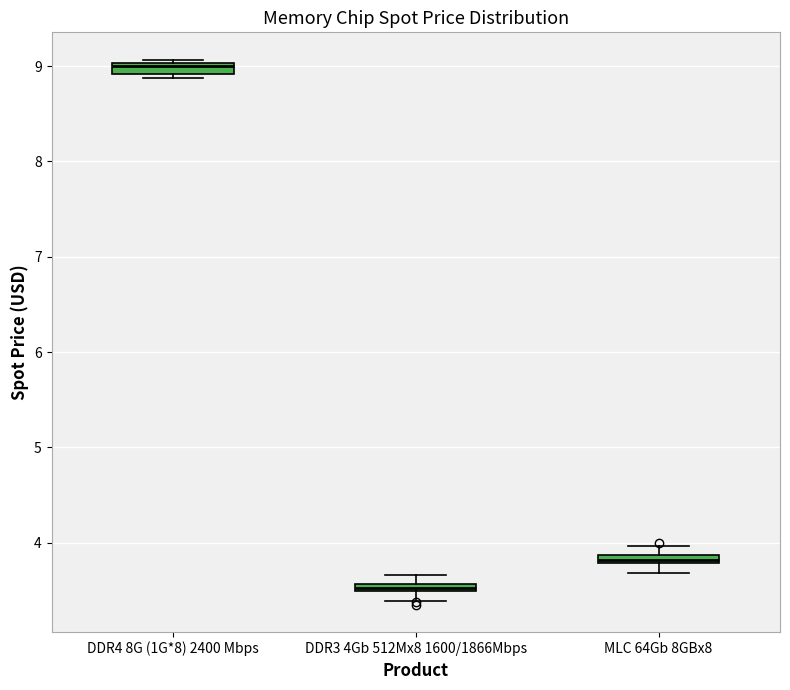

Where is the lower edge of the box for MLC 64Gb 8GBx8 on the y-axis? The values are not printed on the chart, so give them approximately, as read against the axis.

3.8